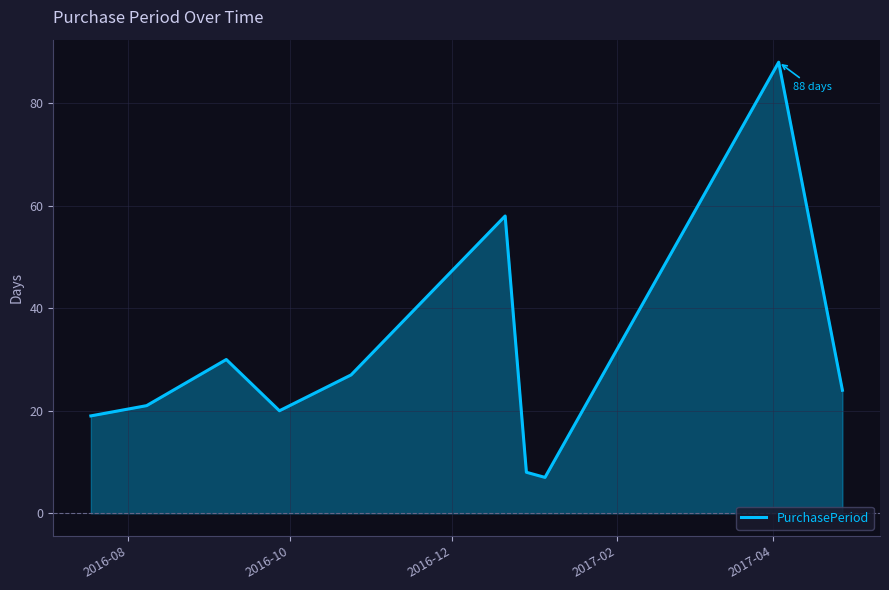

What is the maximum value shown in the chart?

88